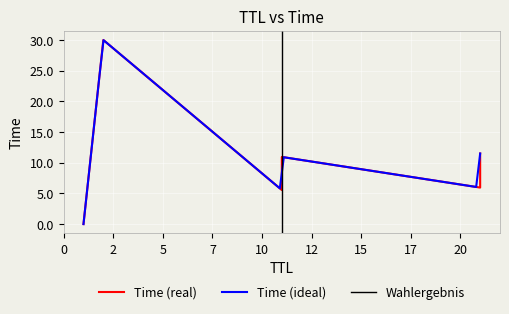

Does the chart display data point markers on the line(s)?

No